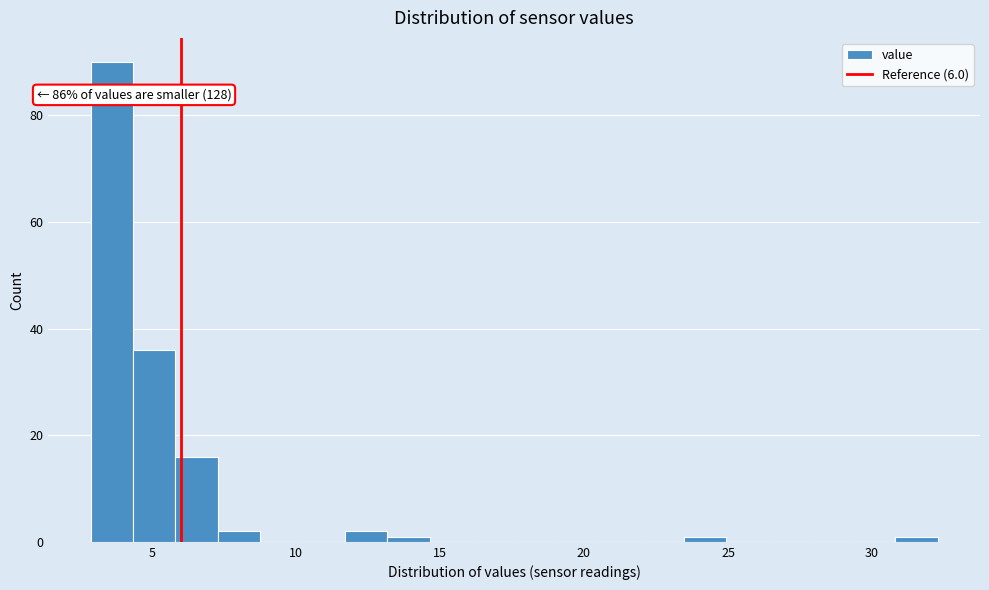

Around what value on the x-axis is the tallest bar? Give the approximate position of its centre, as read against the axis.

3.5